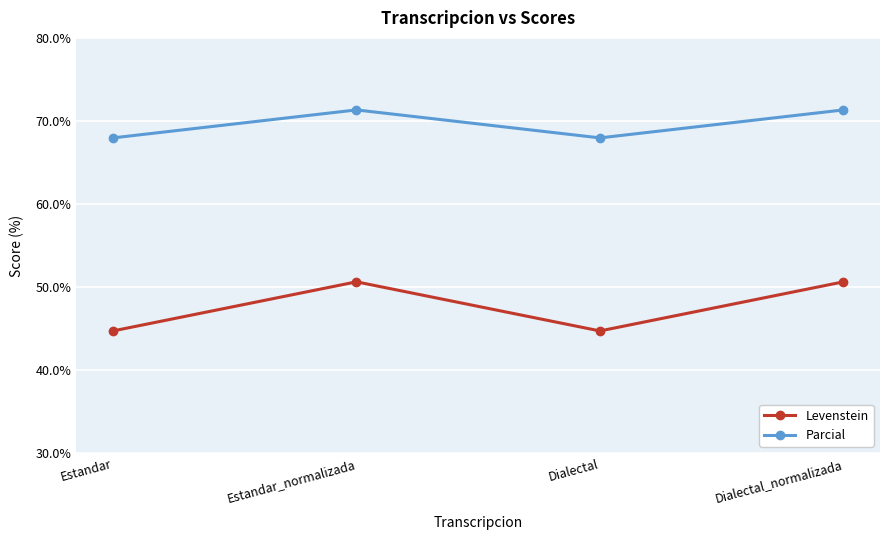

True or false: Levenstein and Parcial intersect in this chart.

False